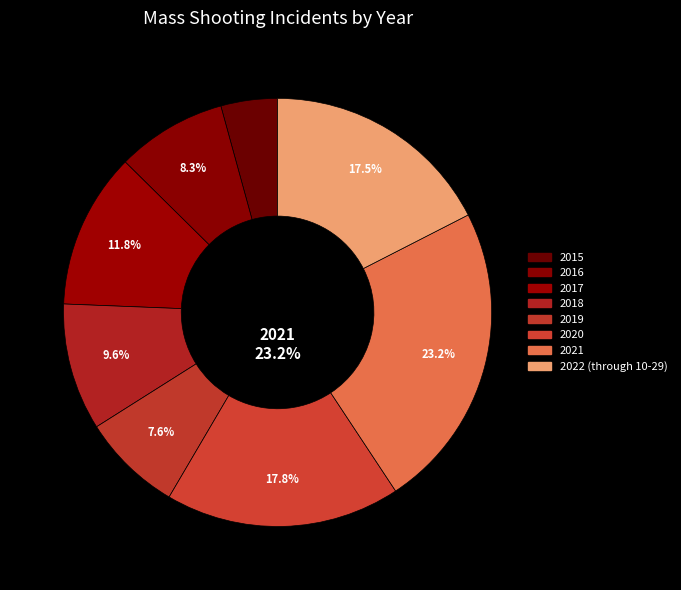

Which category has the smallest portion of the pie?

2015